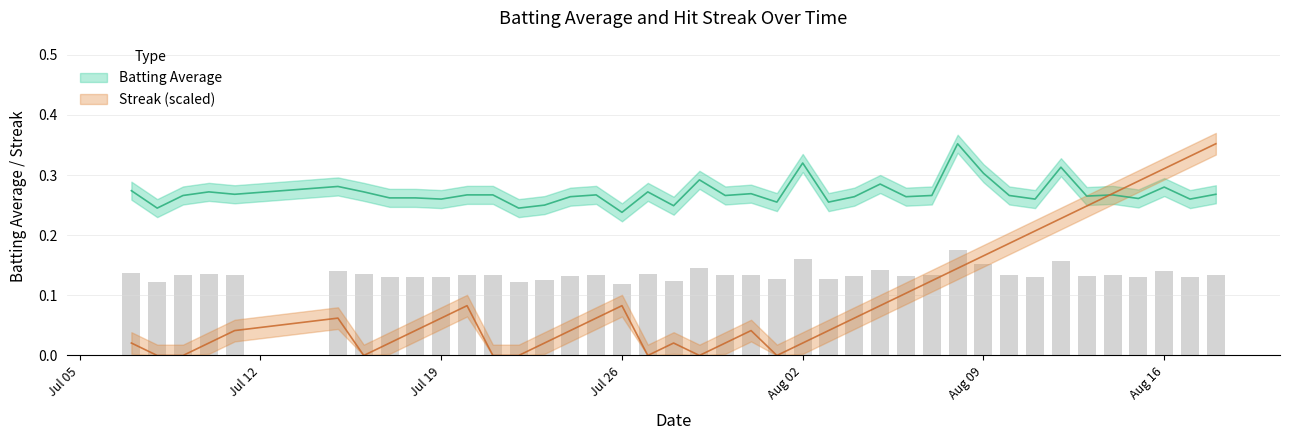

How many groups of bars are there?

40